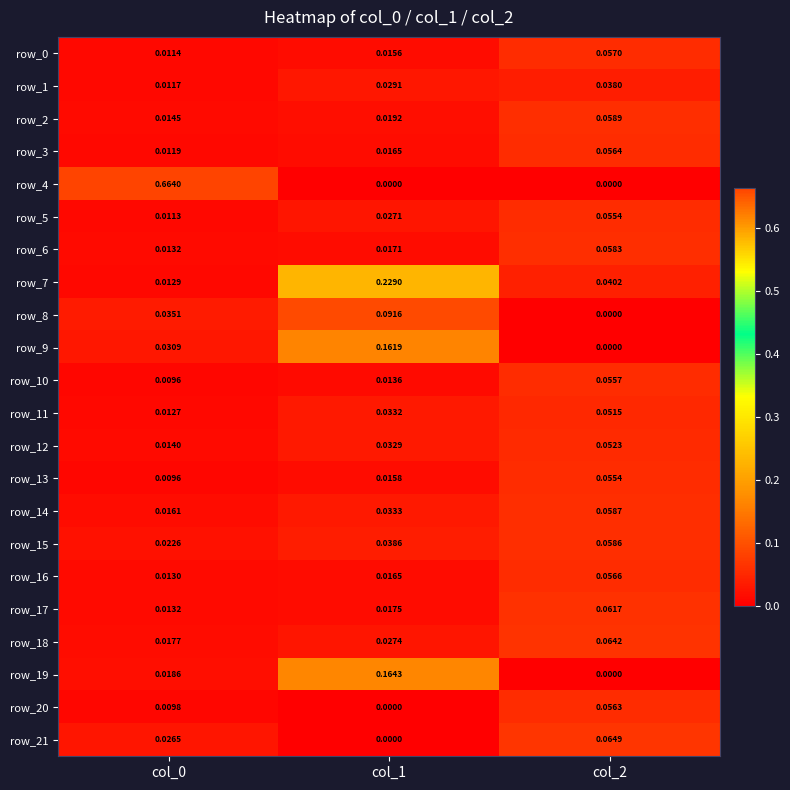

Where is row_19 nearest to the value 0?

col_2